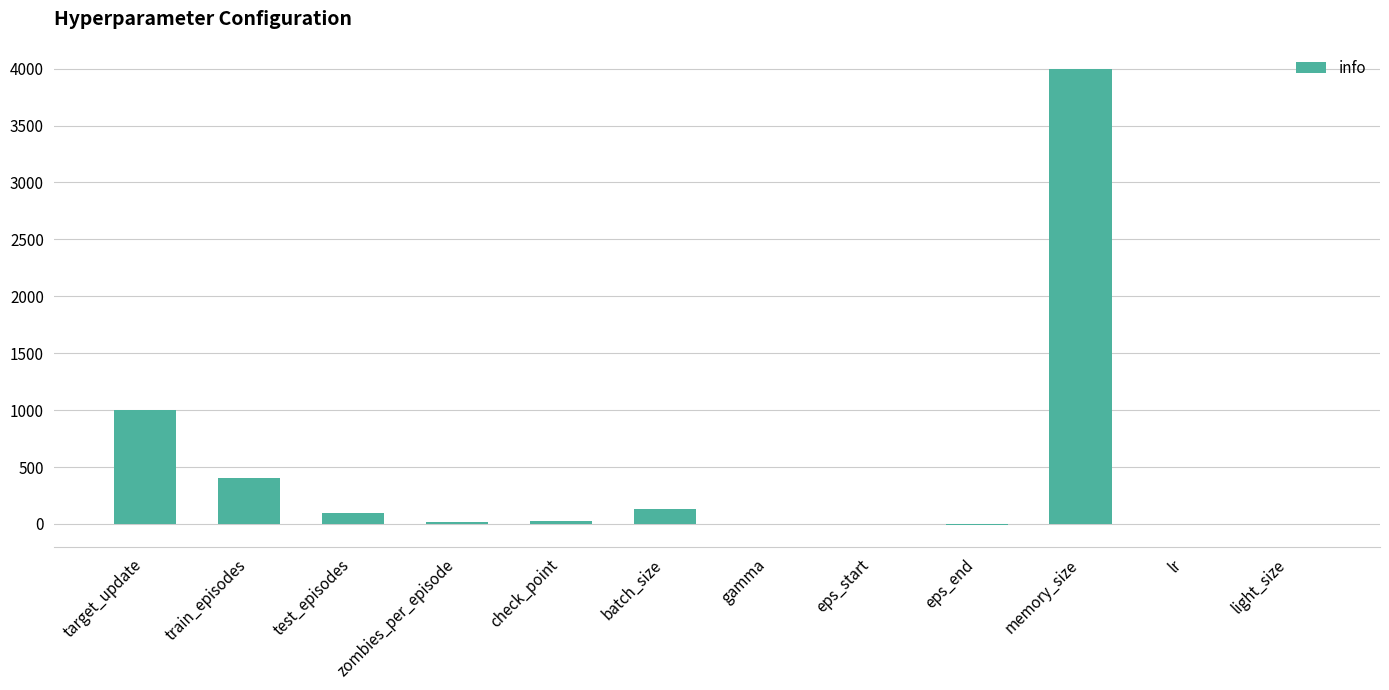

Which has a higher value, eps_end or memory_size?

memory_size